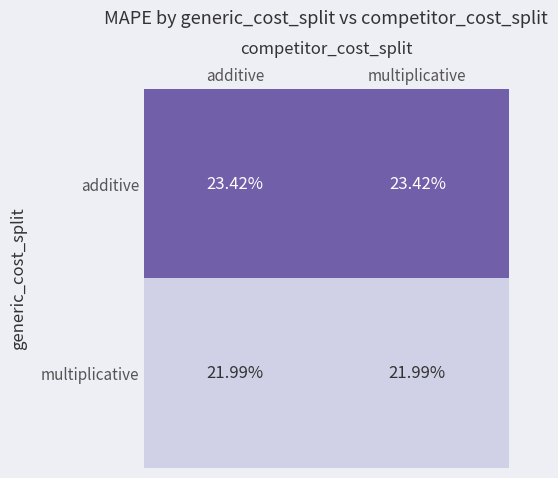

Rank the series by their average value, from lowest to highest.

multiplicative, additive